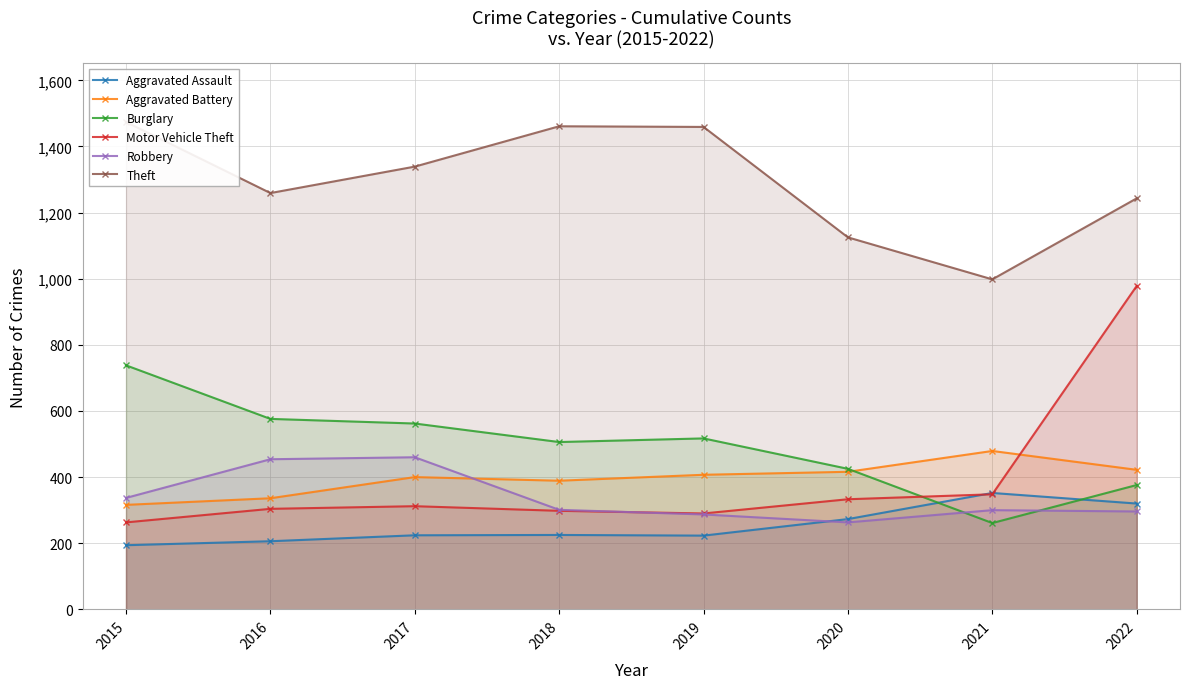

What is the average value of the Robbery series?

337